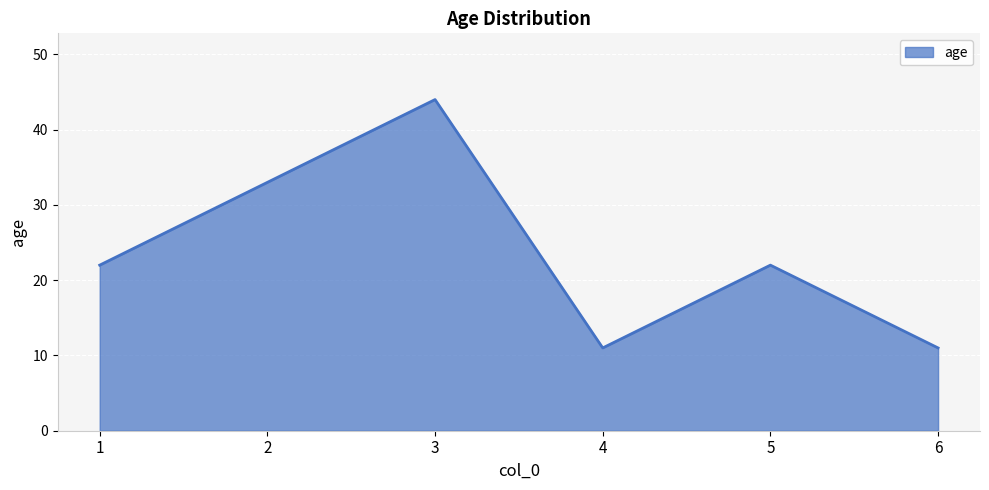

At which category does the data reach its first local valley?

4